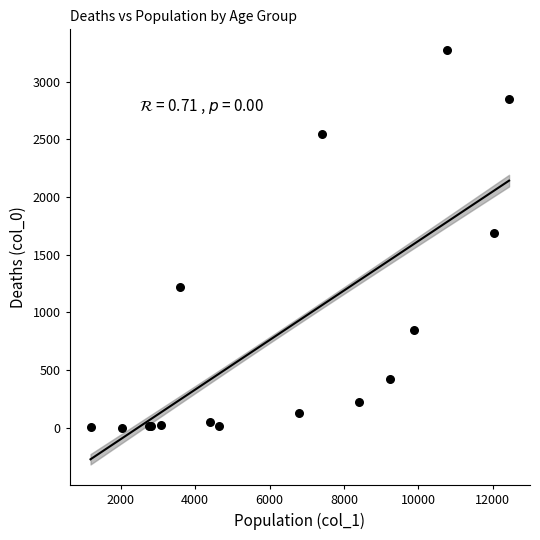

What Y value in the scatter plot is closest to 1638?

1690